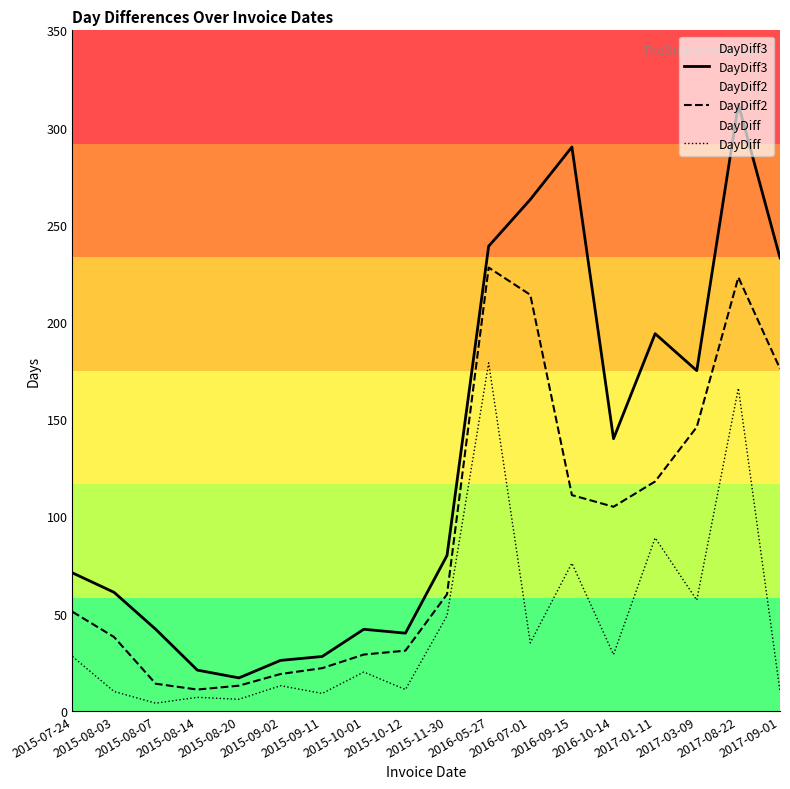

At which category does the chart reach its peak across all series?

2017-08-22